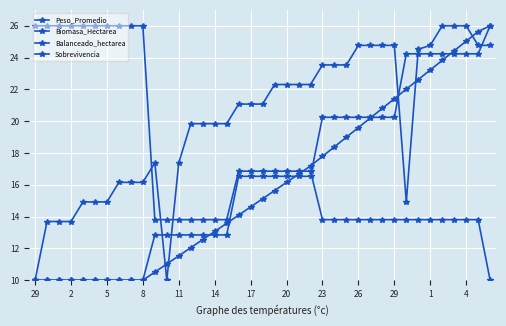

Which series has the largest range (max minus min)?

Peso_Promedio